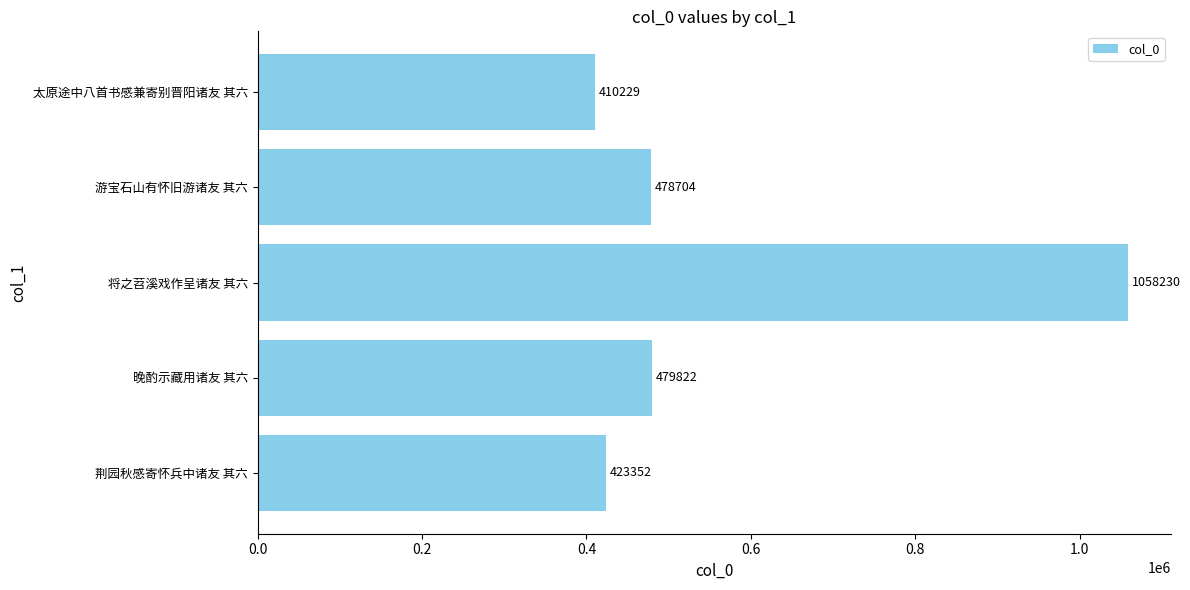

Reading bottom to top, transcribe all the data shown in this chart.

423352	479822	1058230	478704	410229